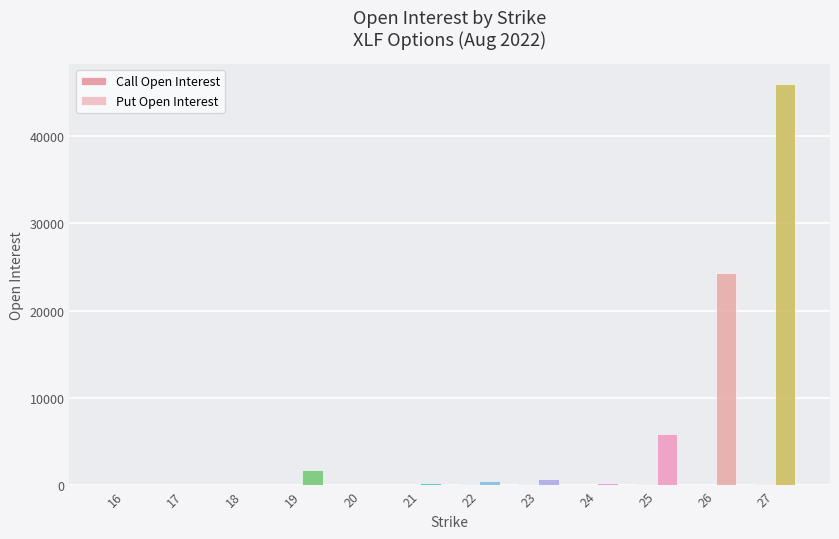

What is the value of the Put Open Interest bar at the 12th from the left?

45920